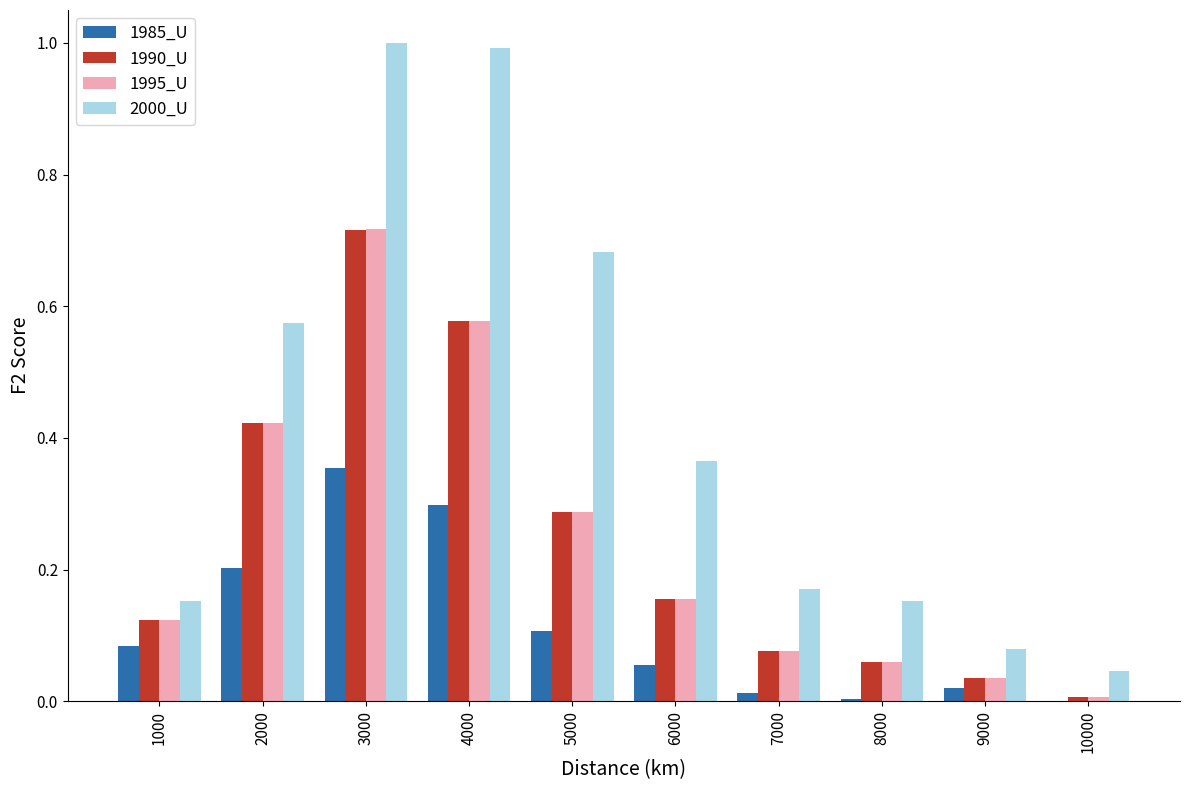

At which category is the sum across all series the highest?

3000